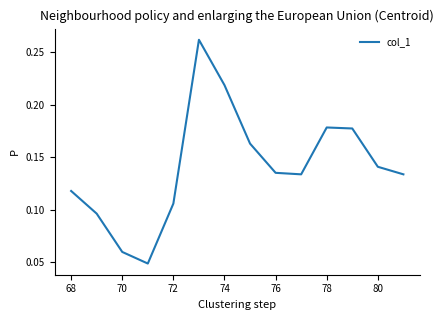

The value at 76 is 0.2. True or false?

False